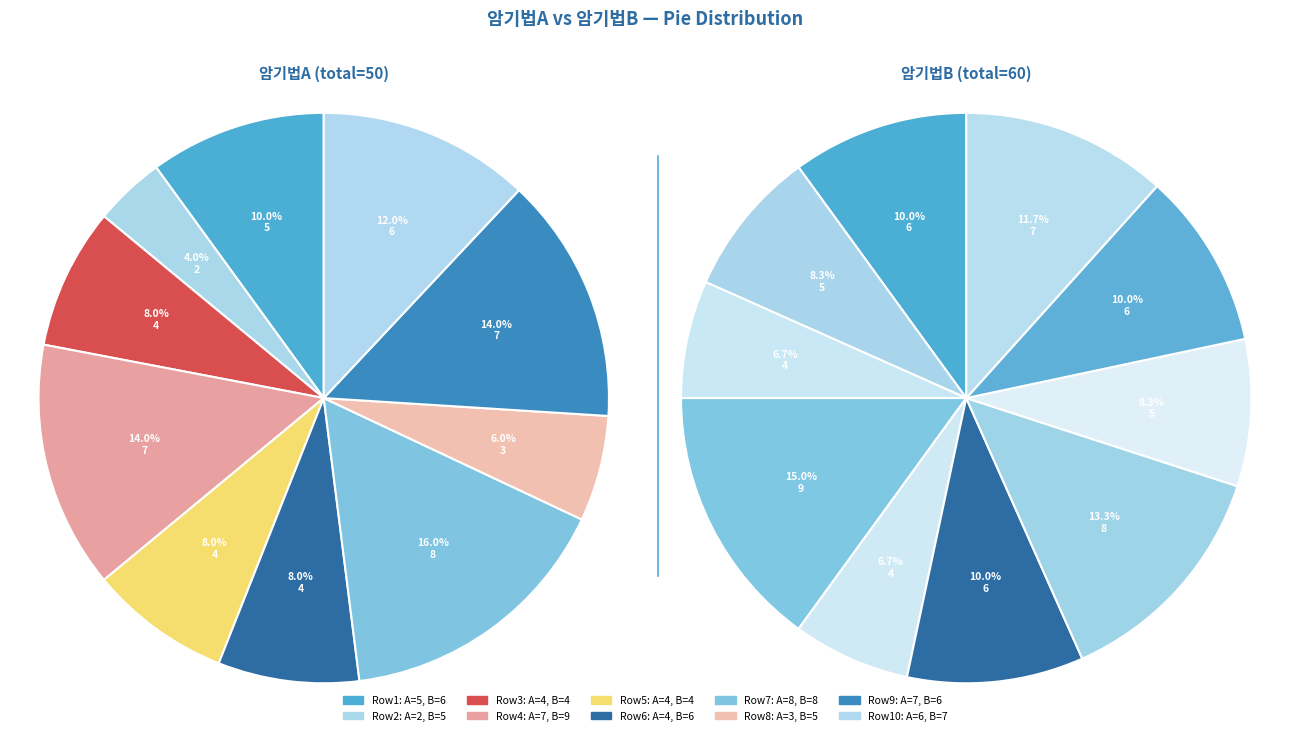

The 7 slice represents 14% of the pie. True or false?

True